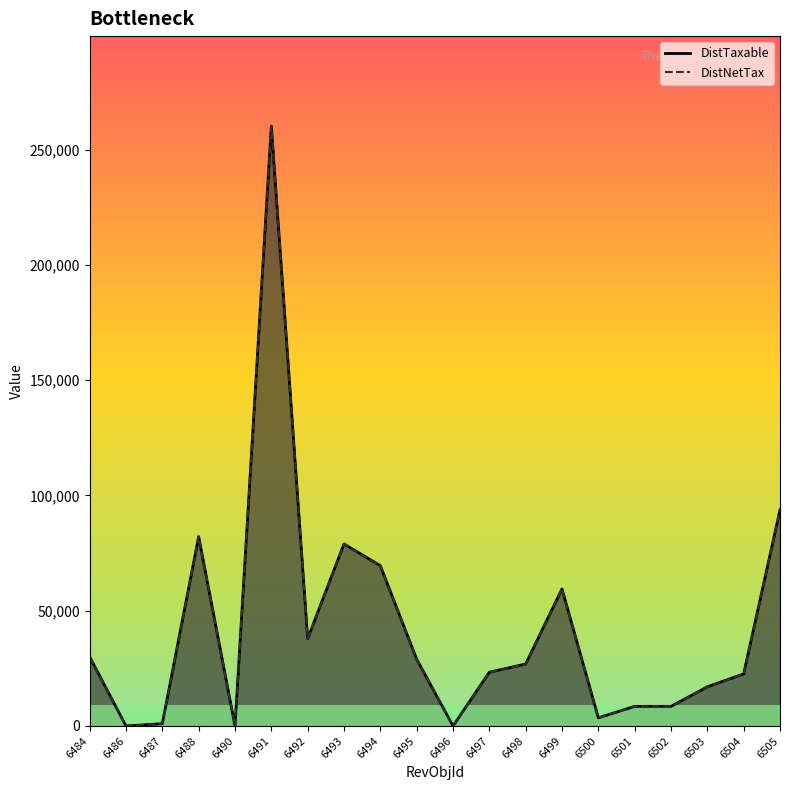

How many values in the DistNetTax_line series exceed 26890?

9